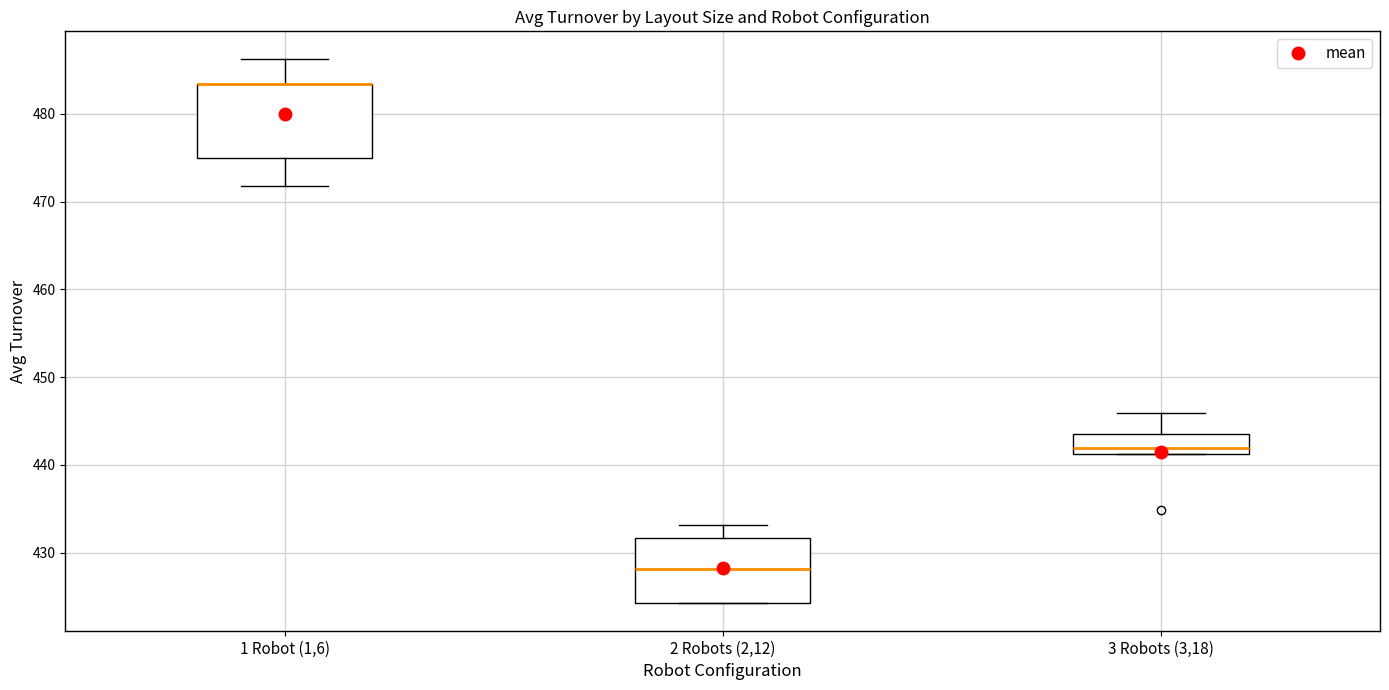

Where does the median line of the box for 3 Robots (3,18) sit on the y-axis? The values are not printed on the chart, so give them approximately, as read against the axis.

442